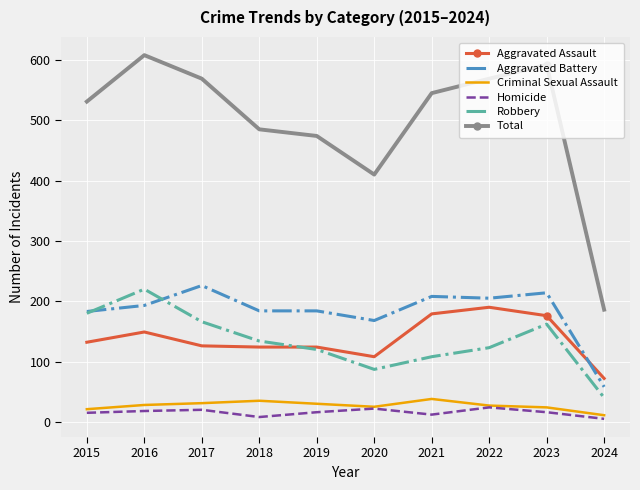

Which category has the highest value in the Robbery series?

2016